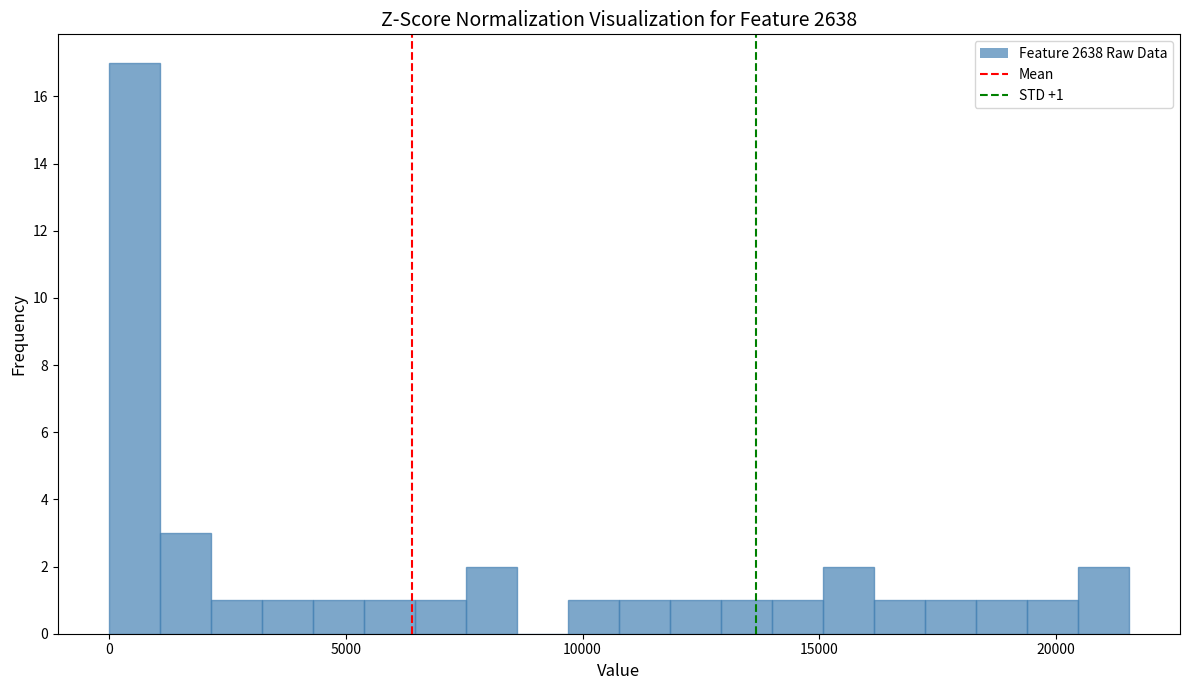

Read against the x-axis, roughly where is the centre of the tallest bar?

500